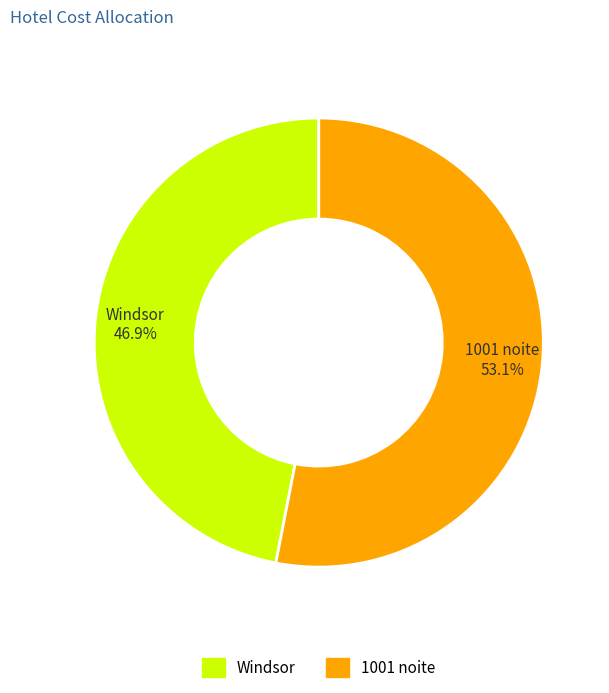

Which category has the biggest portion of the pie?

1001 noite